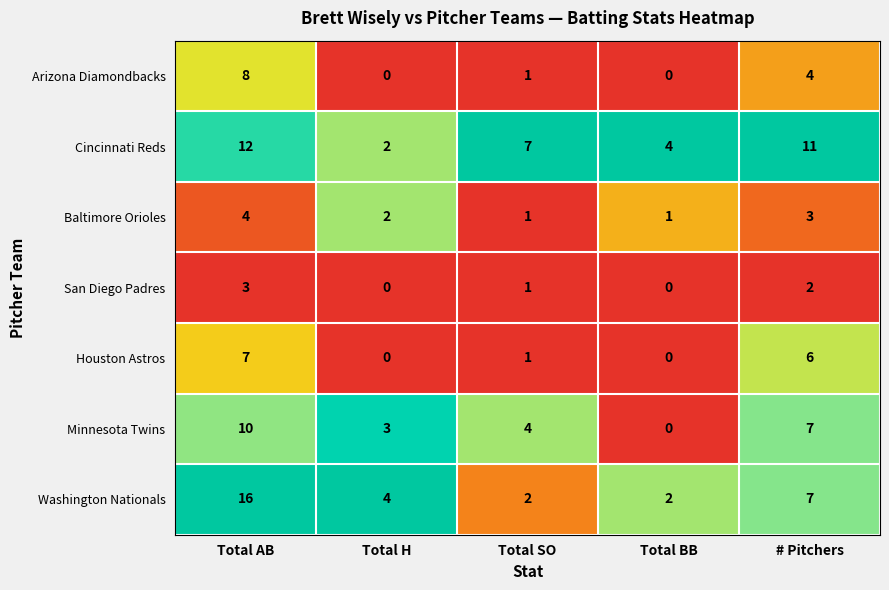

How many Washington Nationals values are between 2 and 7?

4